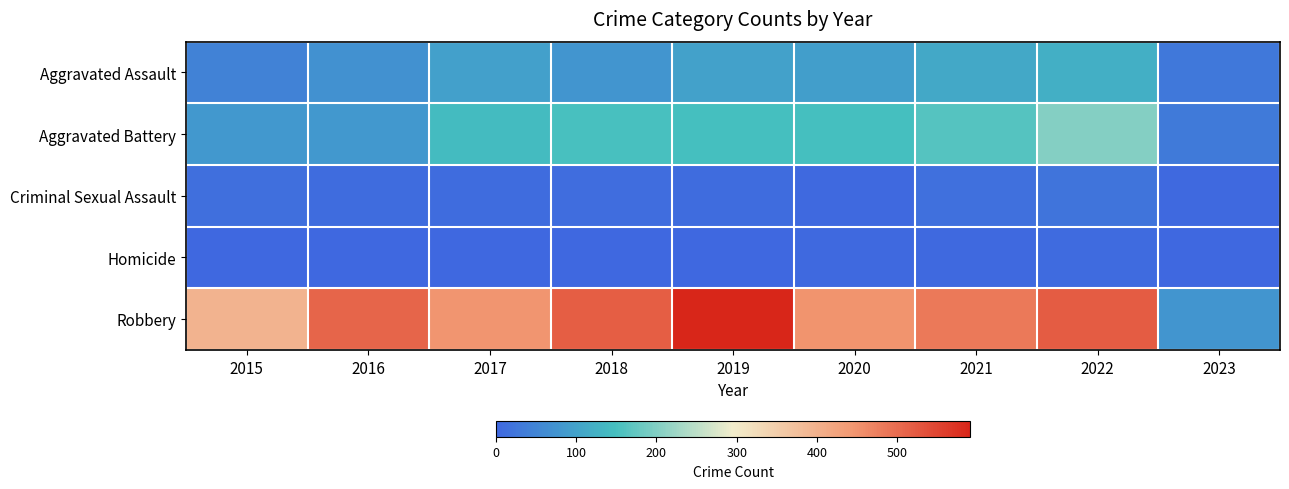

Rank the series at 2016 from highest to lowest value.

Robbery, Aggravated Battery, Aggravated Assault, Criminal Sexual Assault, Homicide